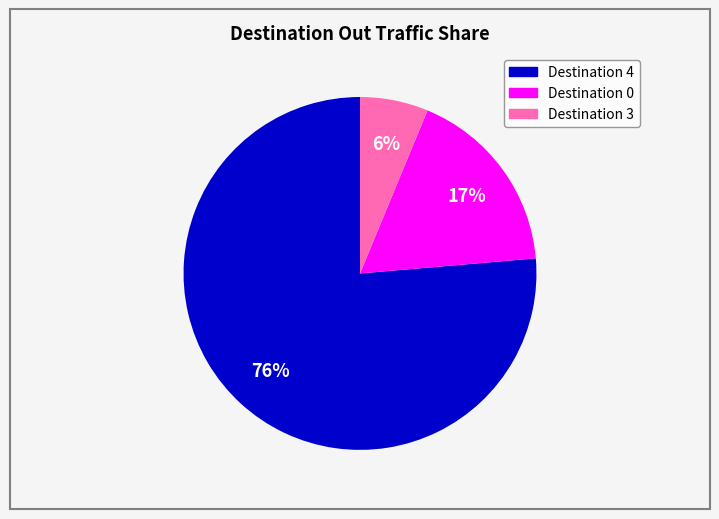

To the nearest percent, what is the average slice percentage?

33%